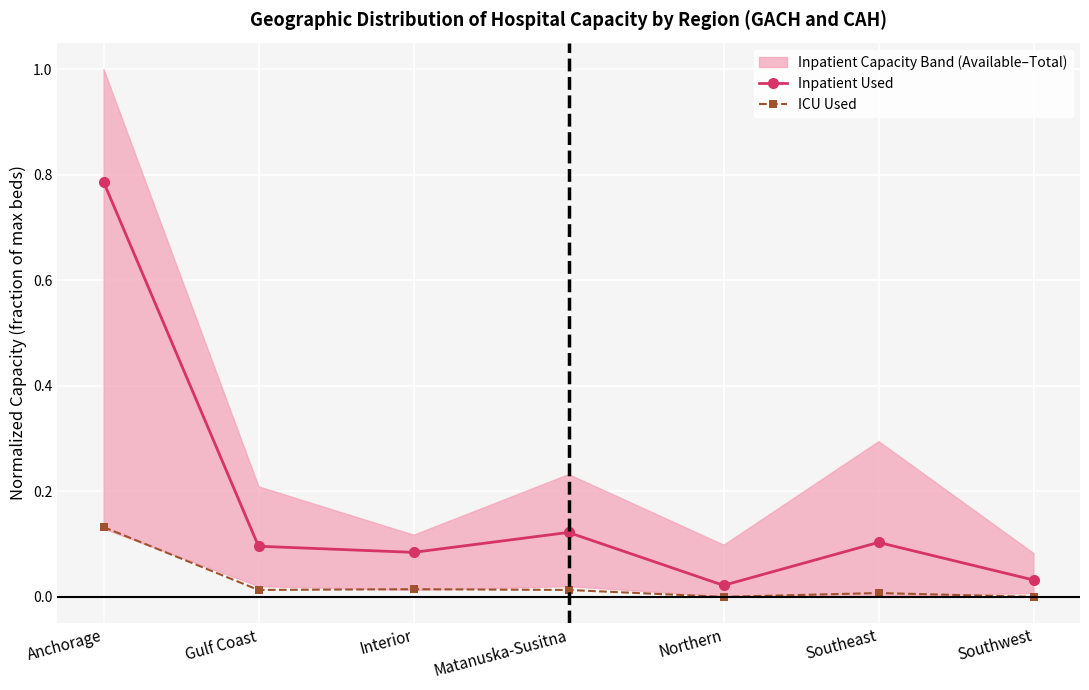

Which series has the largest range (max minus min)?

Inpatient Used